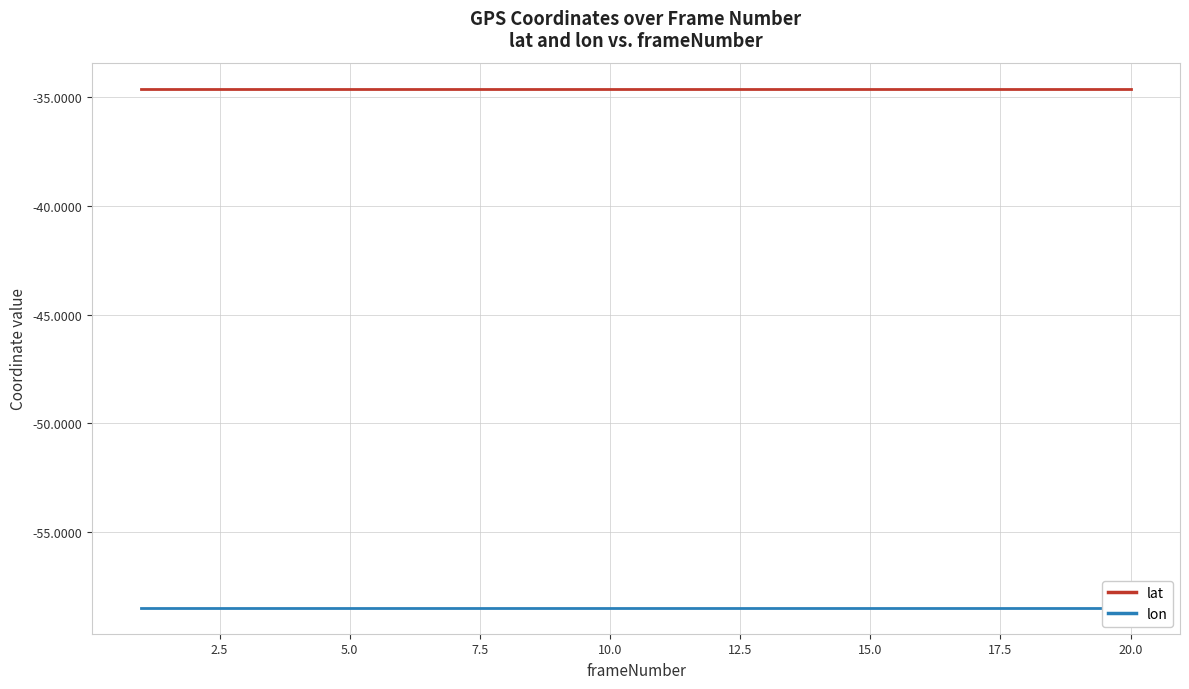

True or false: lat has a value of -34.6 at 17.5.

True